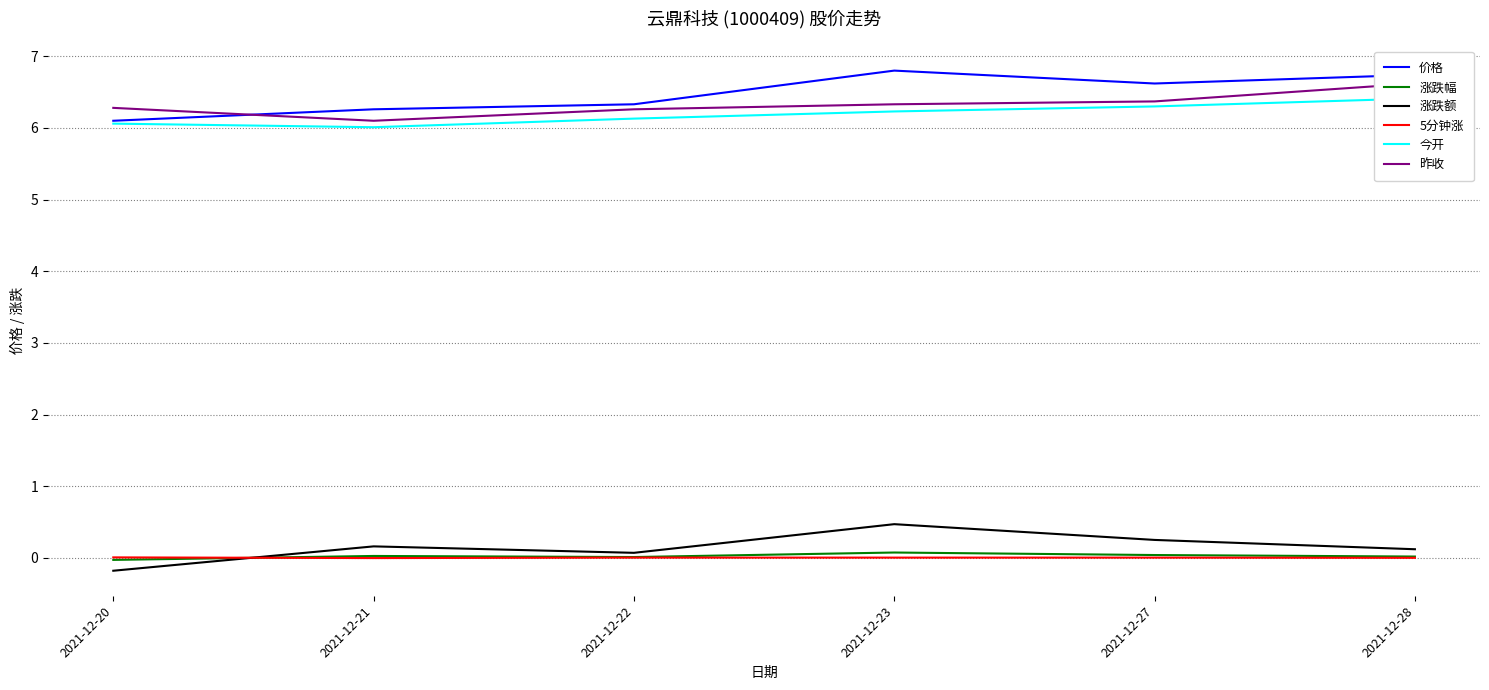

What is the average value of the 今开 series?

6.2